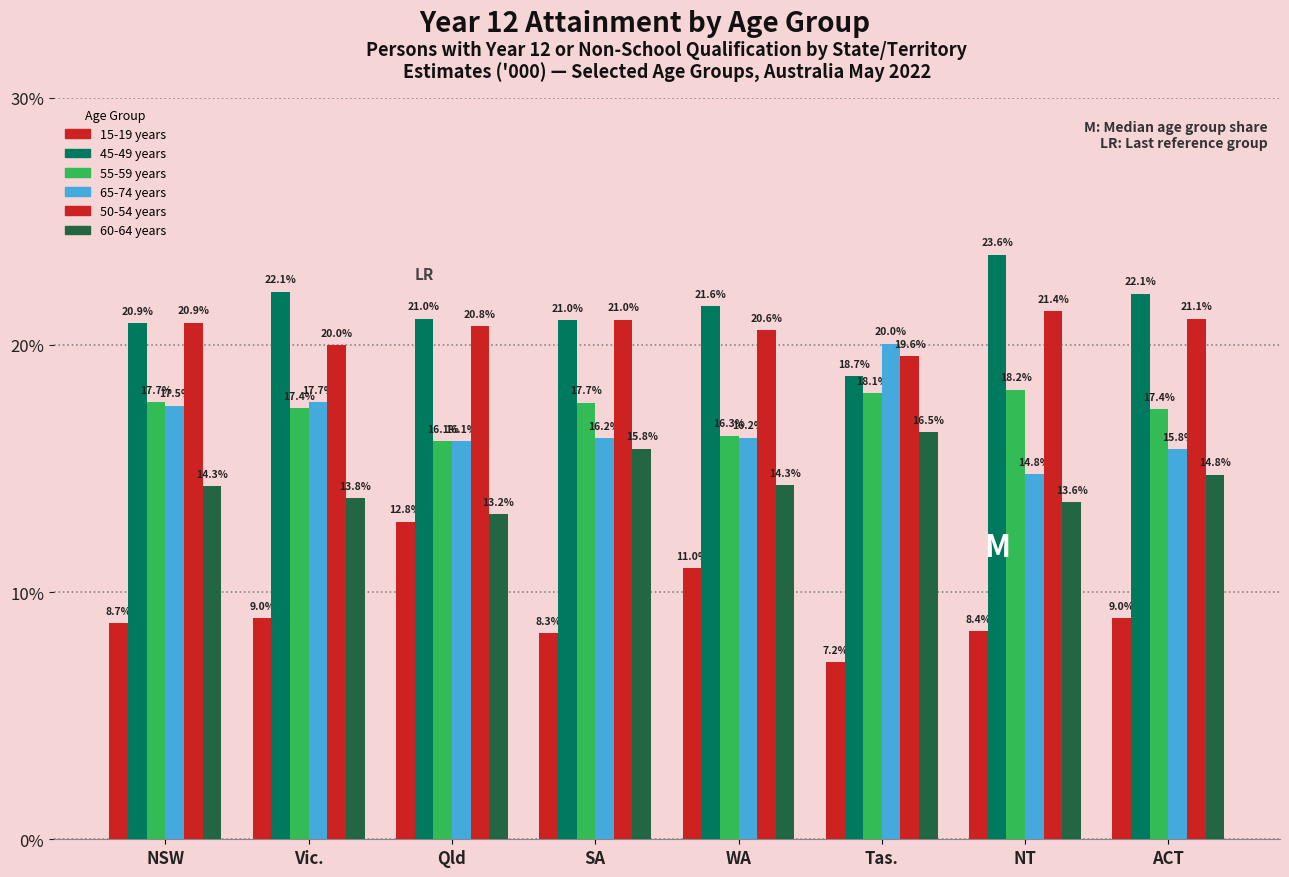

Which series has the widest spread of values?

15-19 years